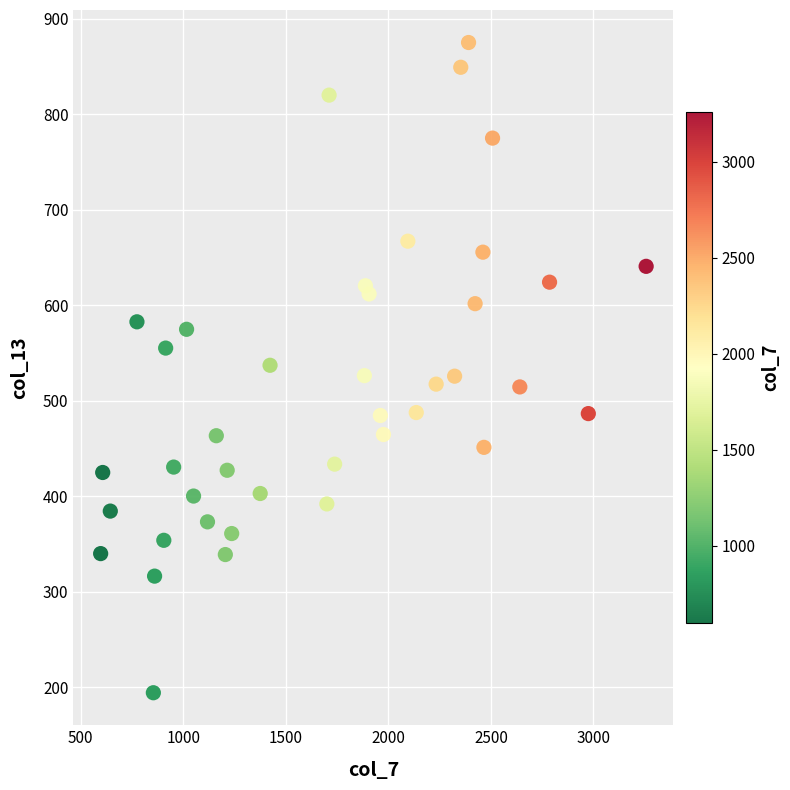

What is the range of X values (max minus min)?

2660.0